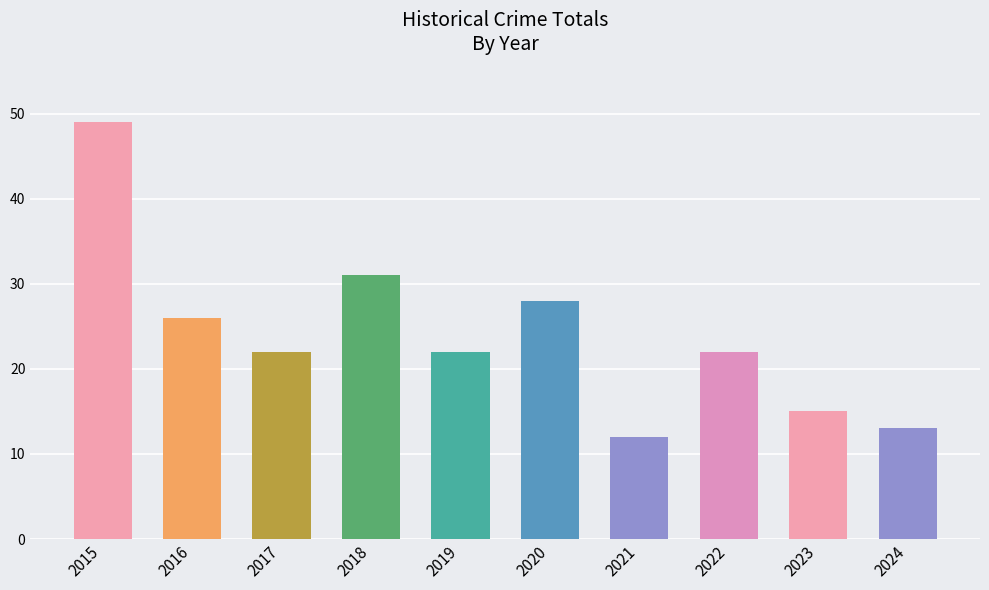

What is the sum of the values at 2024 and 2016?

39